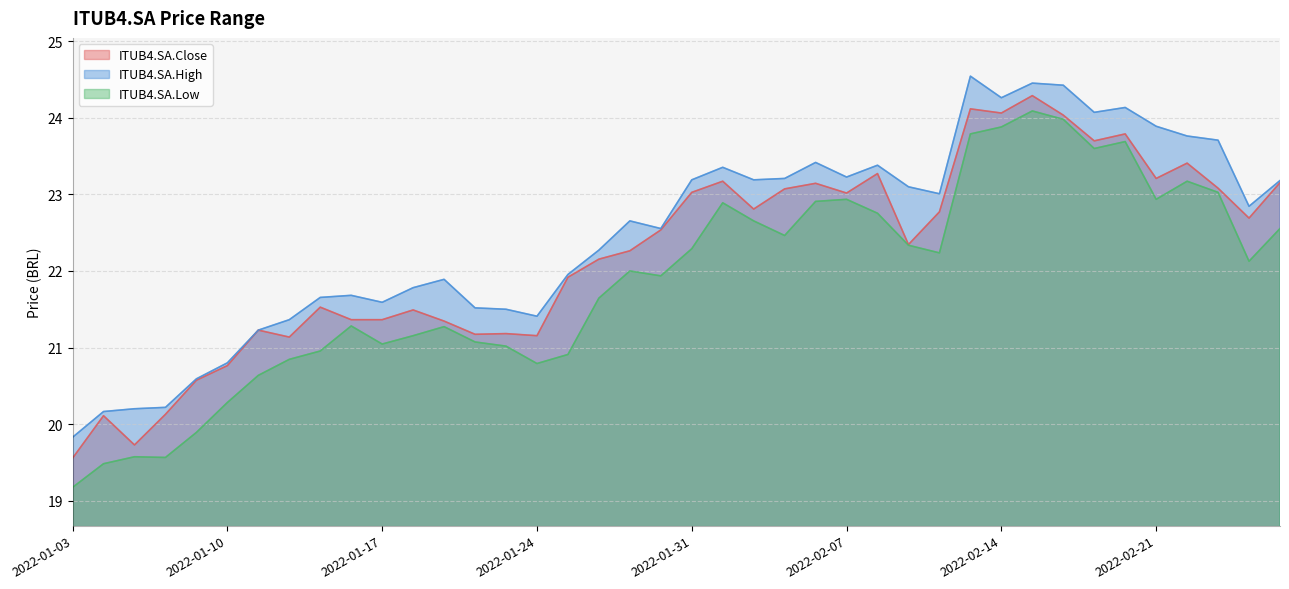

Which category has the highest value in the ITUB4.SA.Low series?

2022-02-15